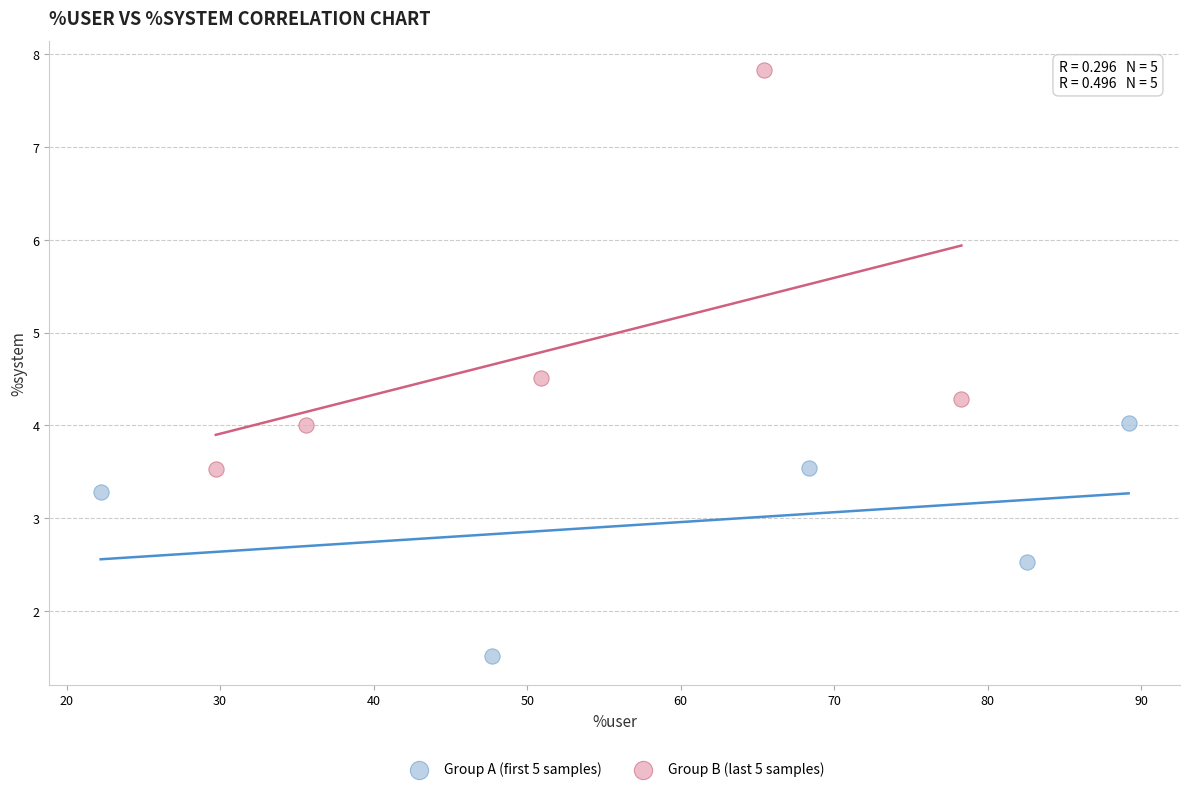

Which series reaches the maximum Y coordinate?

Group B (last 5 samples)